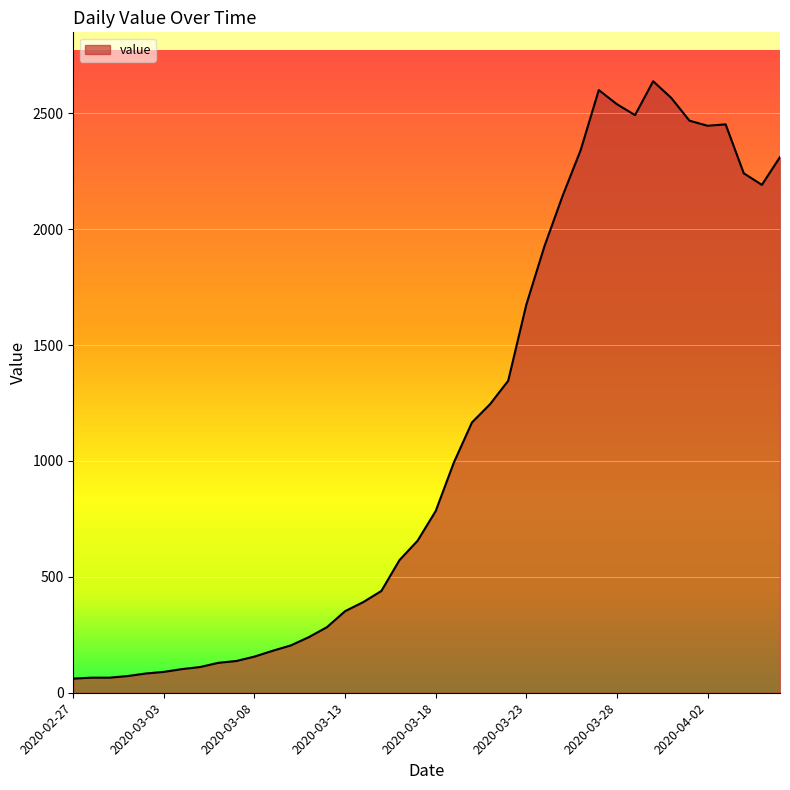

What is the difference between the second highest and minimum values?

2539